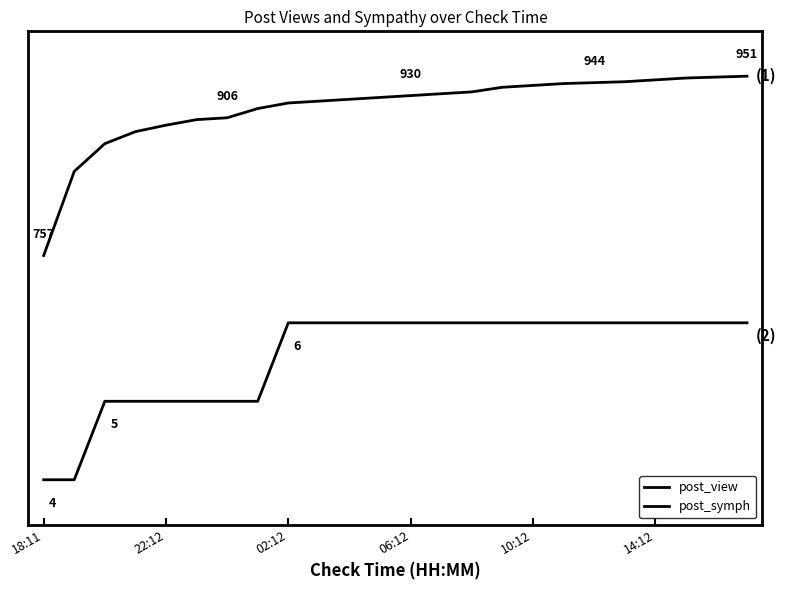

Where is post_view nearest to the value 0?

18:11